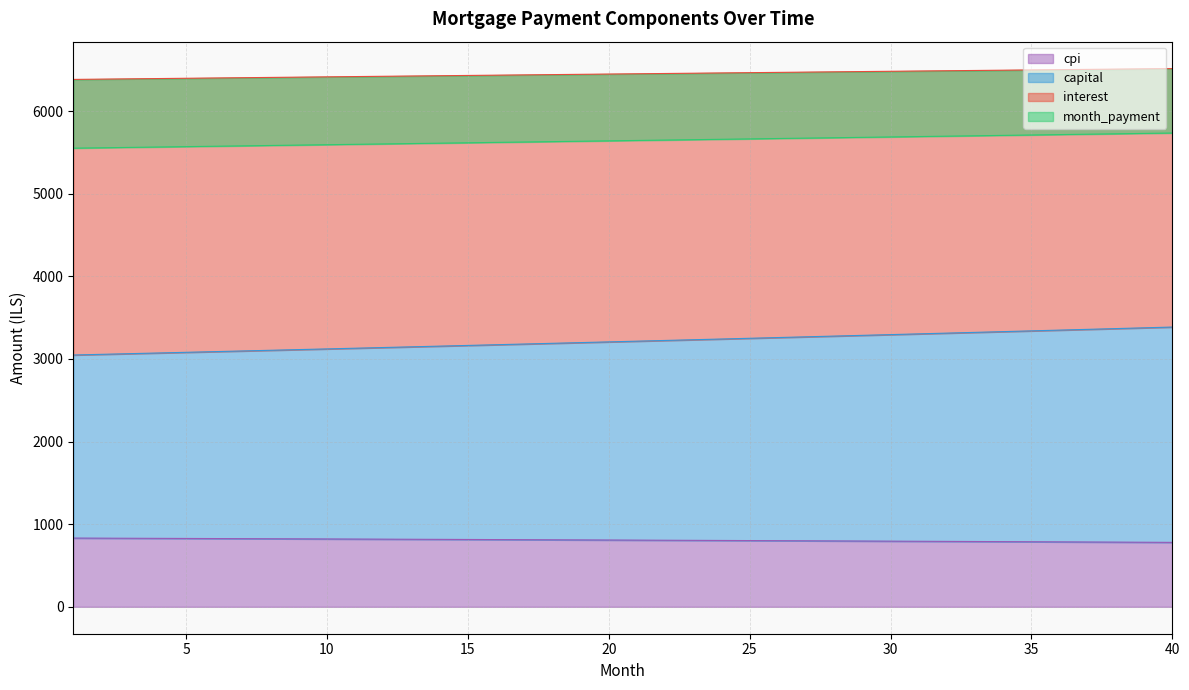

At which label does capital reach its minimum?

1